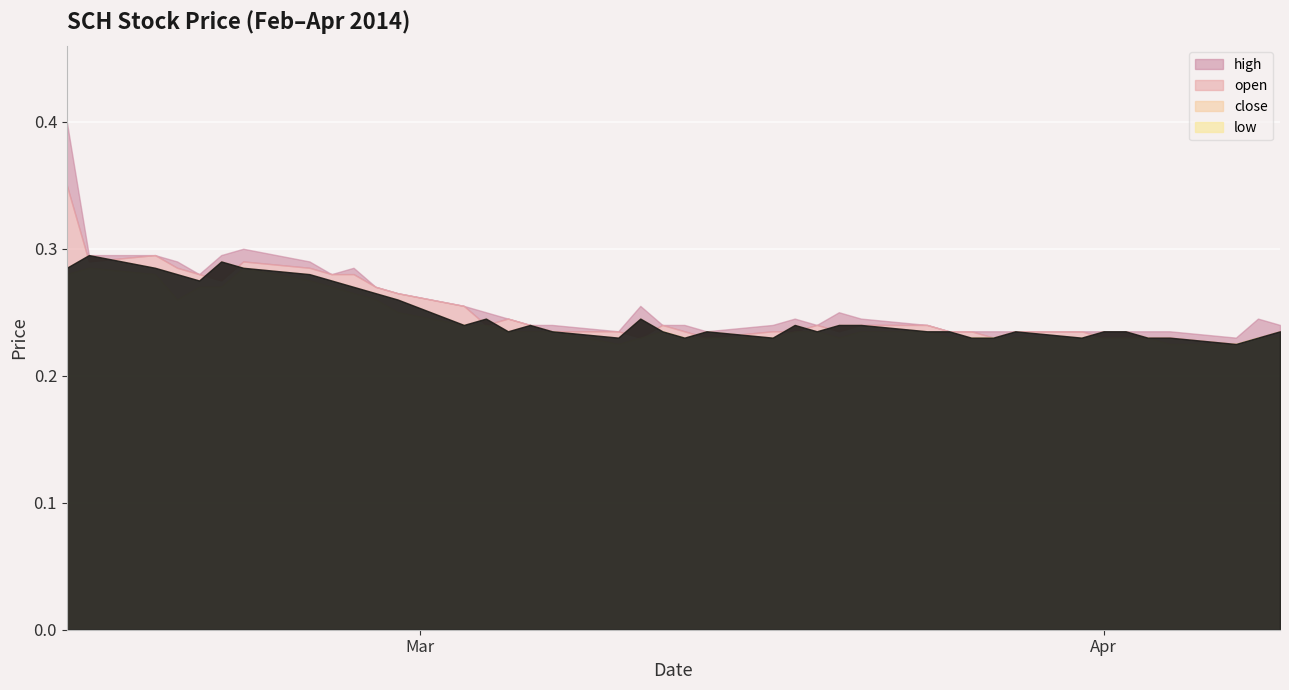

Rank the series at 2014-03-25 from lowest to highest value.

low, high, open, close